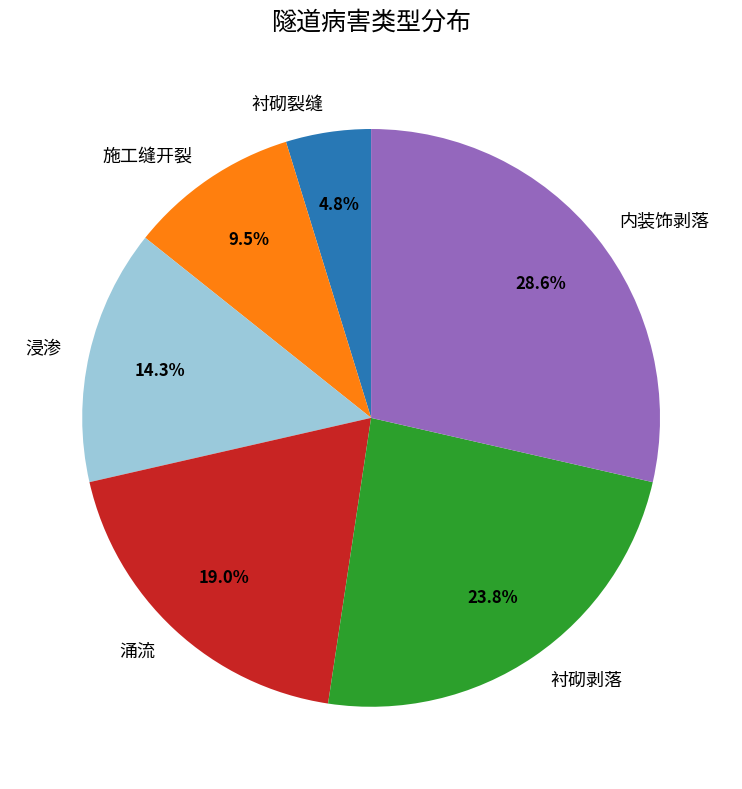

Which slice is the smallest?

衬砌裂缝